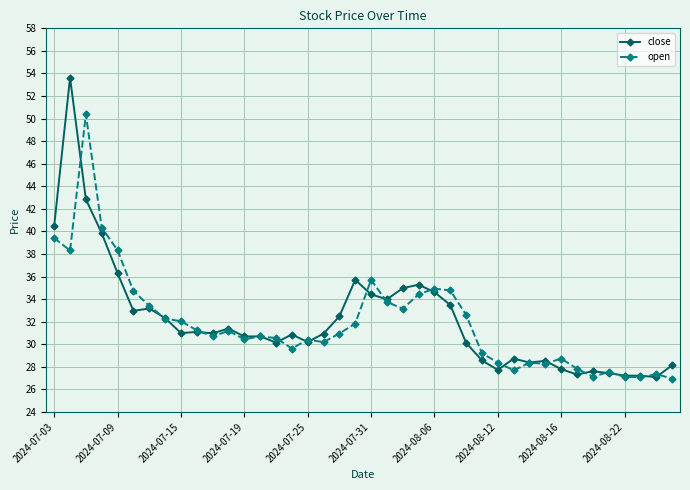

What are all the series names shown in the legend?

close, open